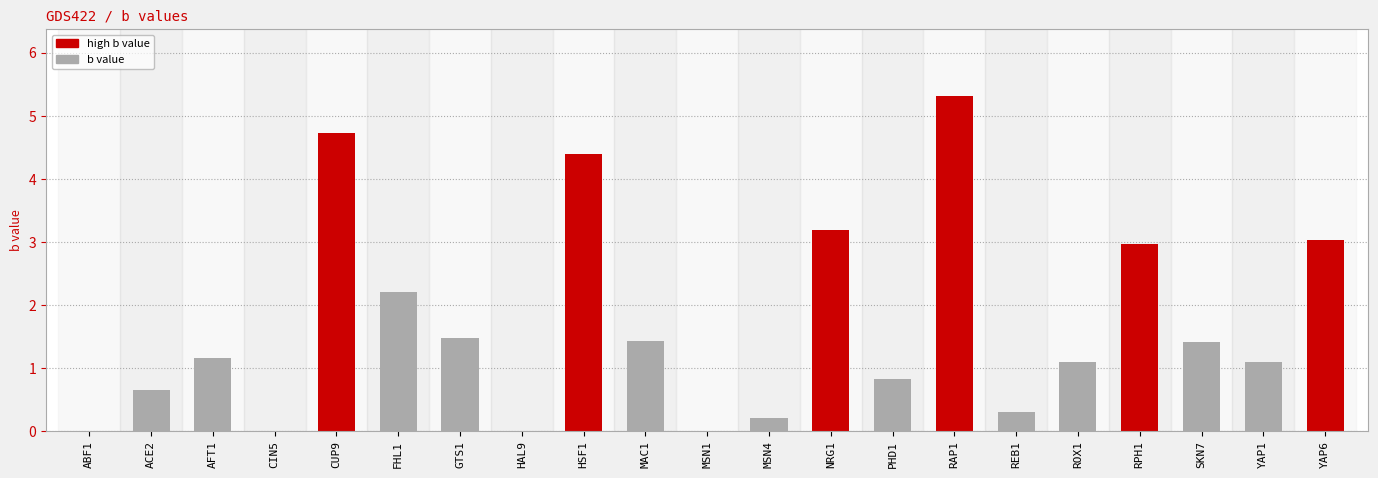

What is the sum of all values?

35.5